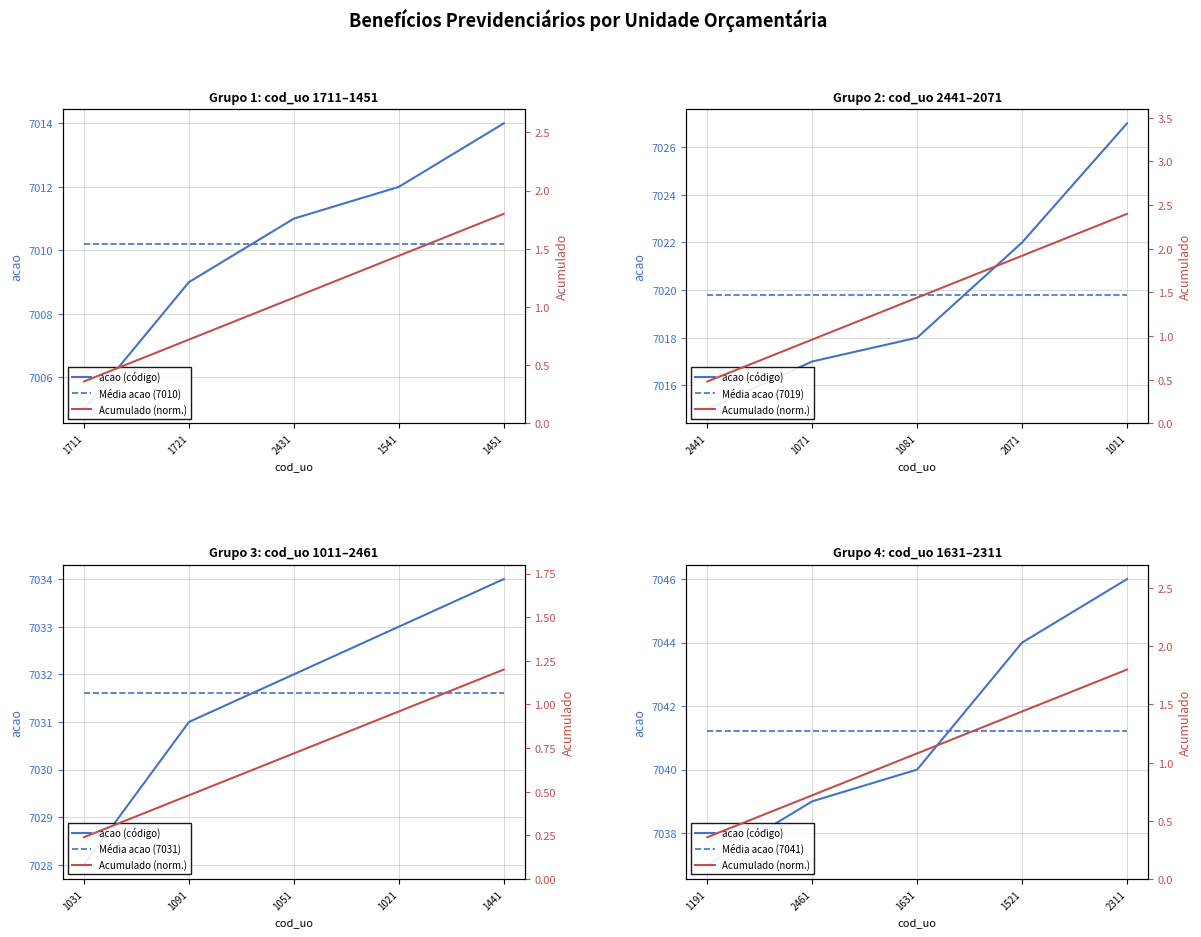

At which category does the chart reach its peak across all series?

1451